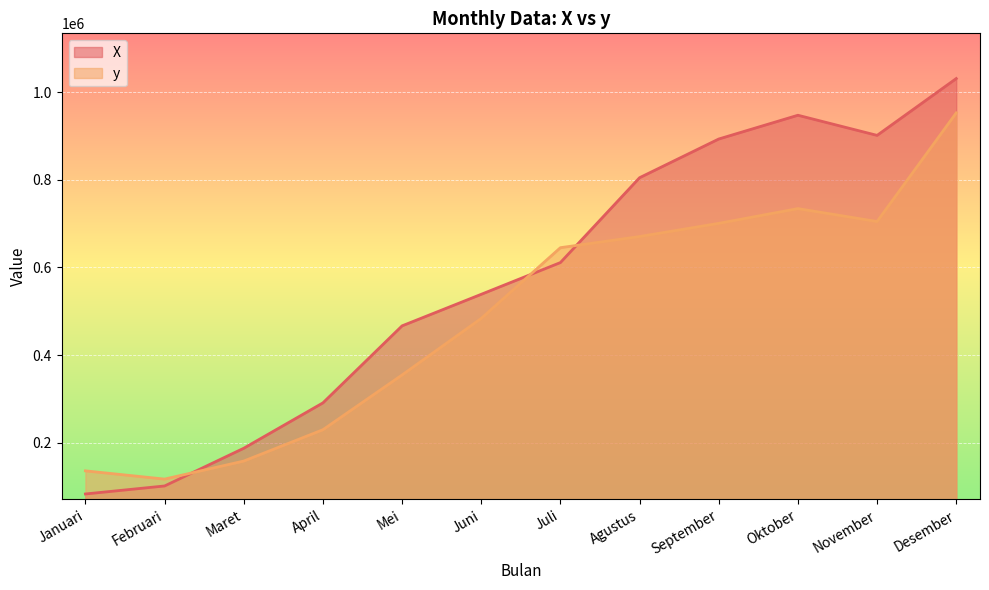

What are all the series names shown in the legend?

X, y